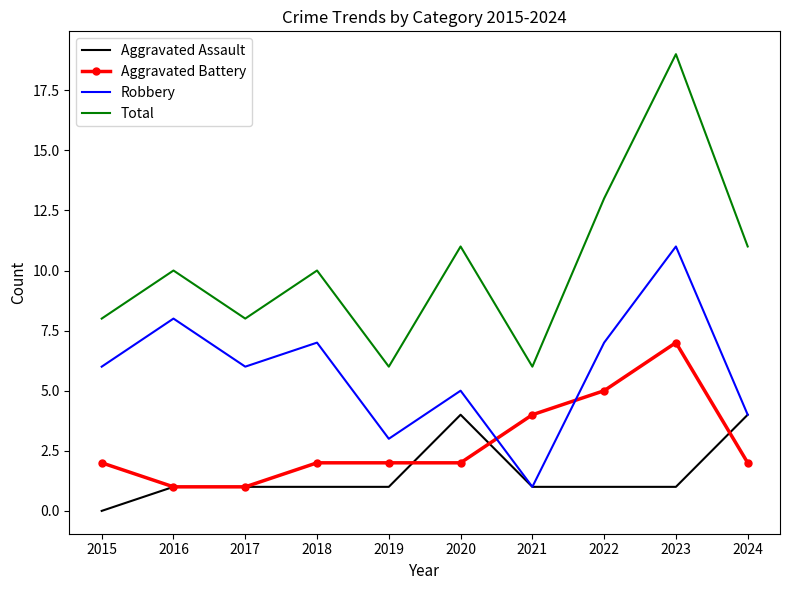

True or false: Aggravated Battery and Total intersect in this chart.

False